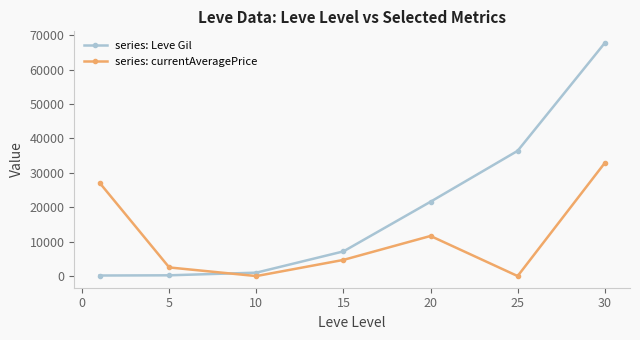

Does the chart display data point markers on the line(s)?

Yes